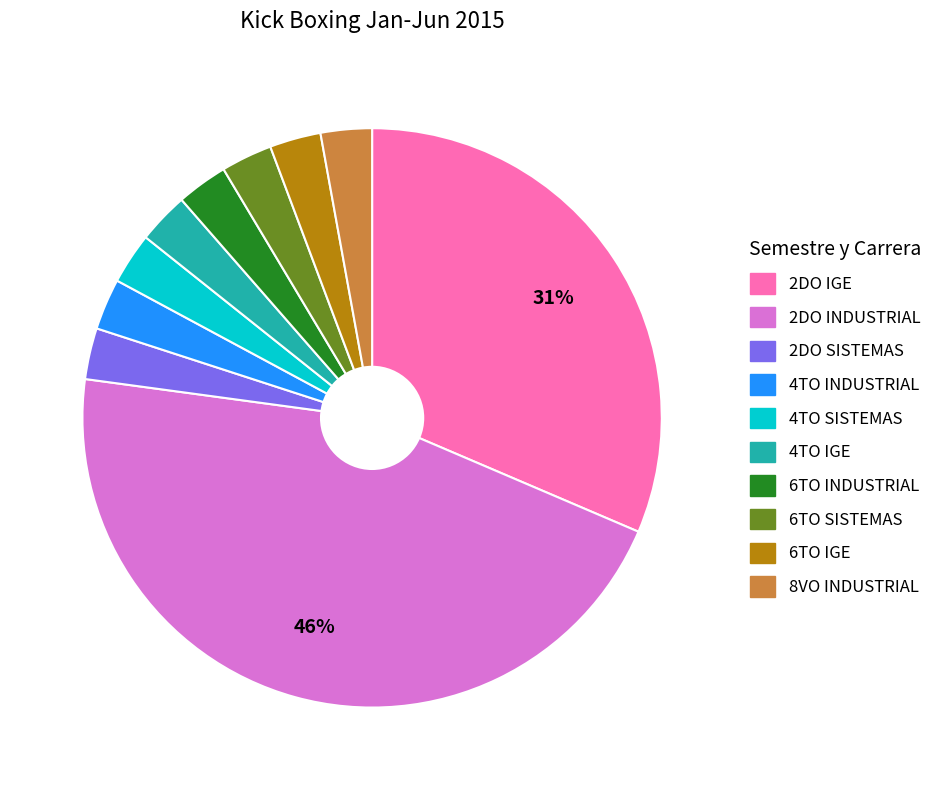

Is 6TO INDUSTRIAL the majority of the pie?

No